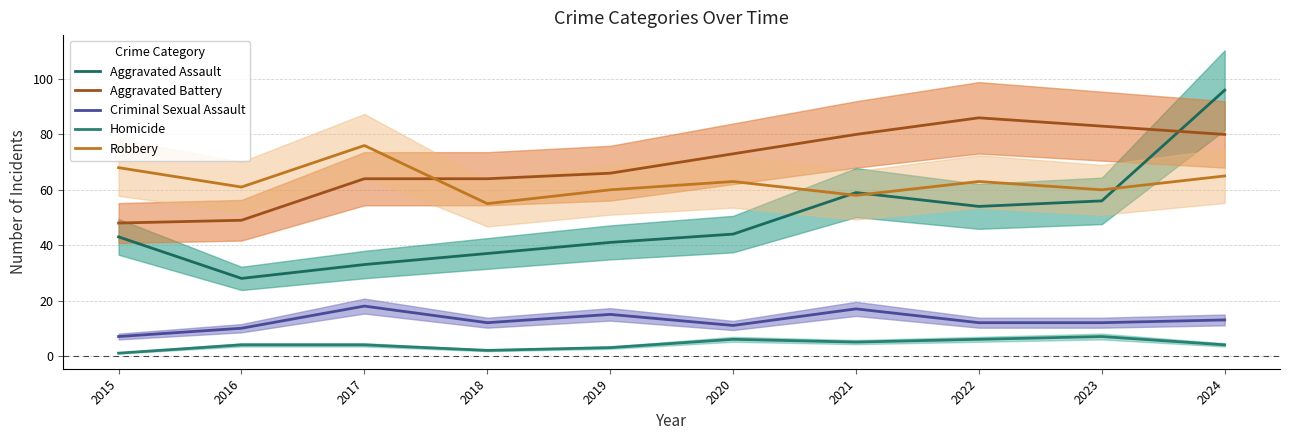

Which series has the largest total across all categories?

Aggravated Battery